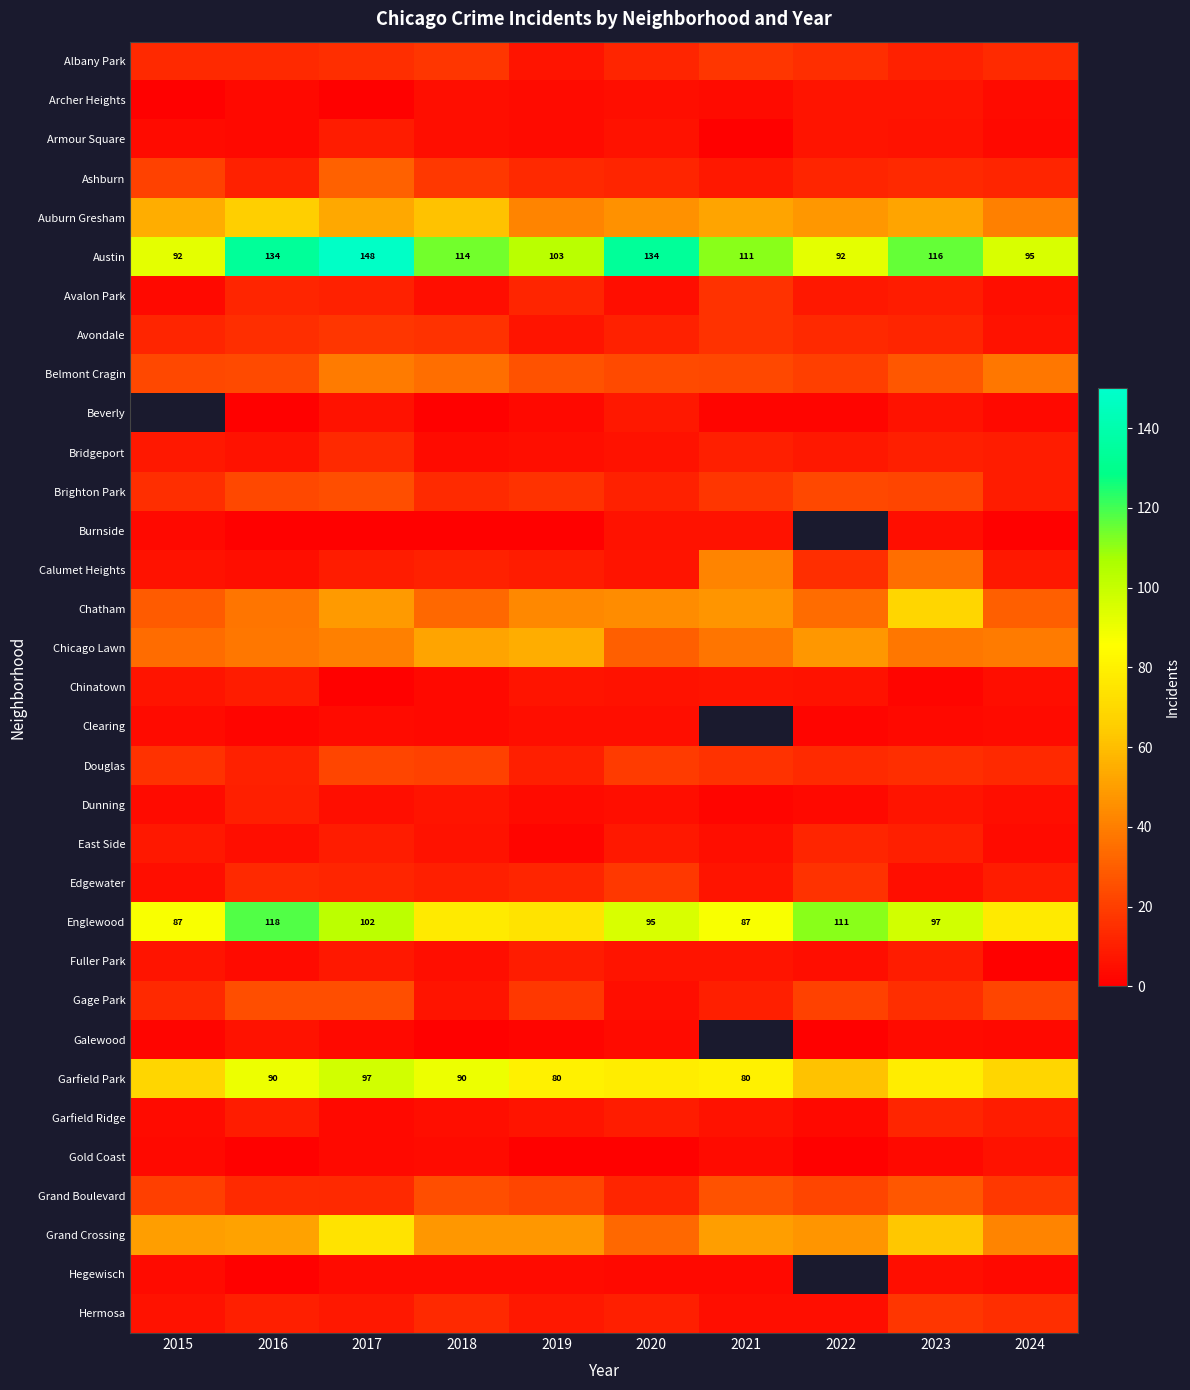

List the labels in order of Clearing value, largest first.

2017, 2024, 2023, 2019, 2020, 2015, 2016, 2021, 2022, 2018